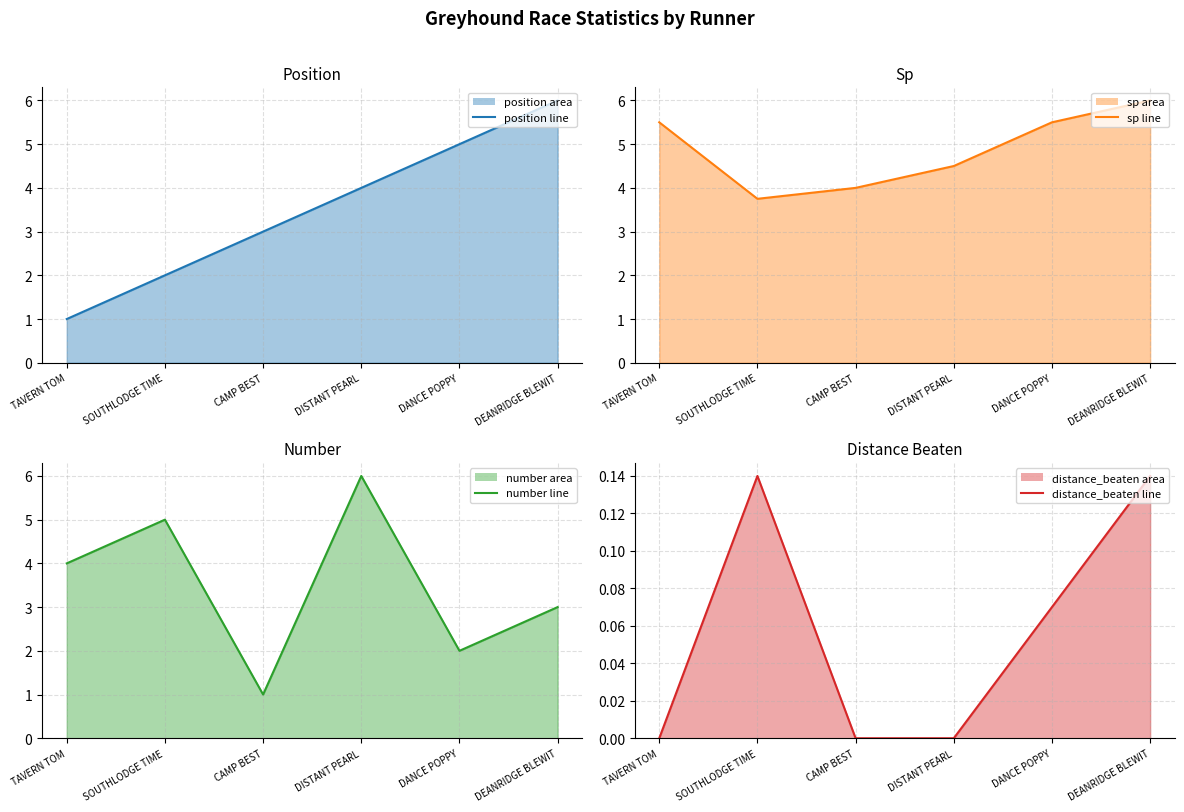

What is the spread (max minus min) of values at CAMP BEST?

4.0